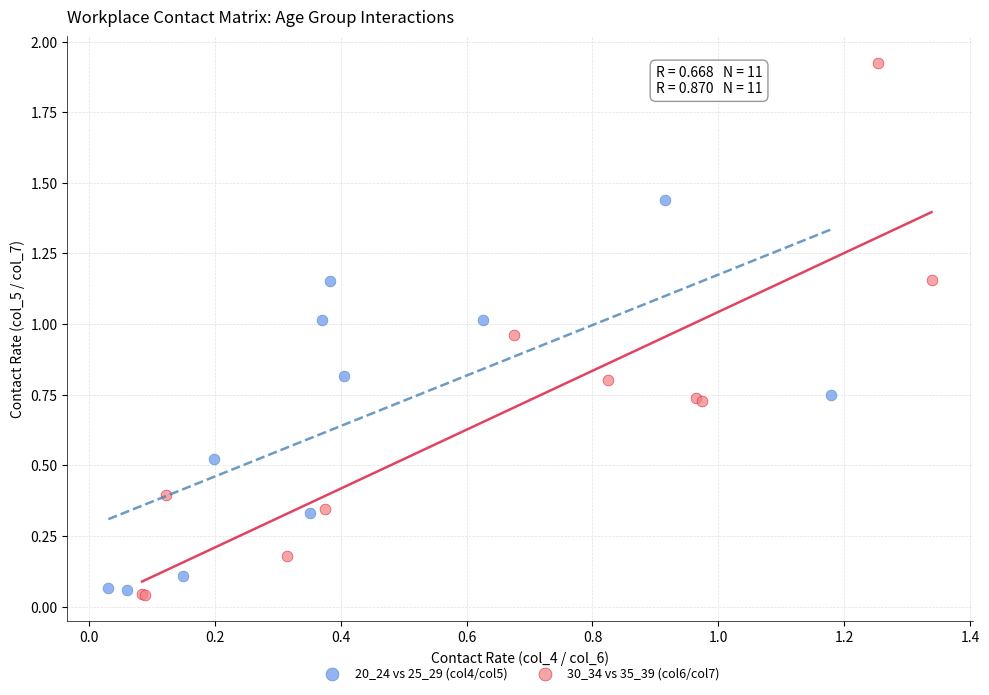

What are all the series names shown in the legend?

20_24 vs 25_29 (col4/col5), 30_34 vs 35_39 (col6/col7)